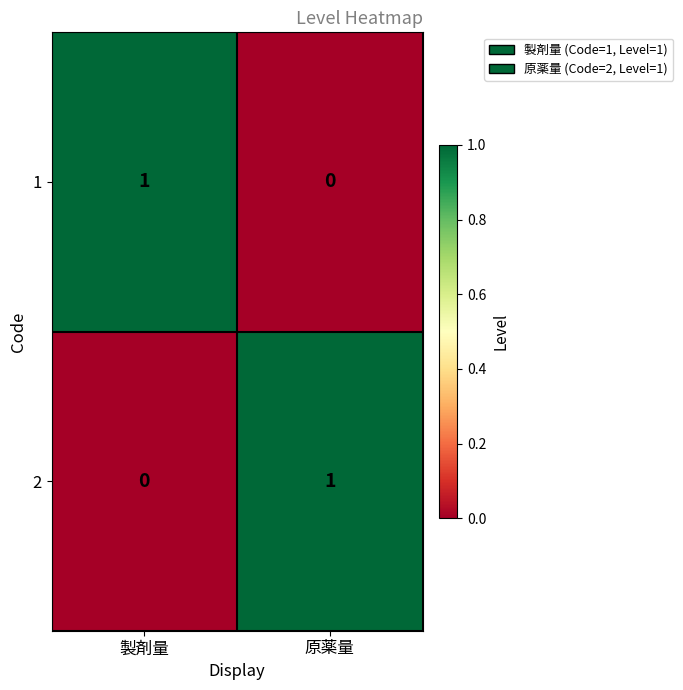

Where is 2 nearest to the value 0?

製剤量